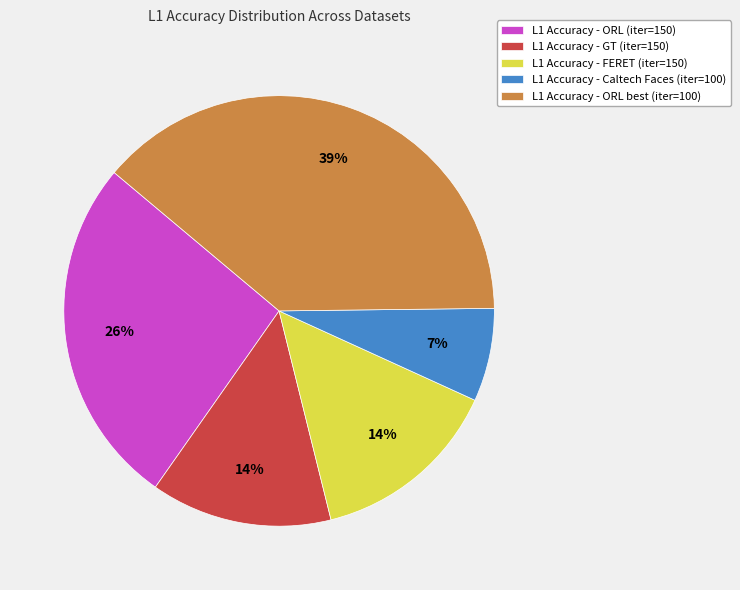

Is it true that L1 Accuracy - Caltech Faces (iter=100) is 1% of the pie?

False